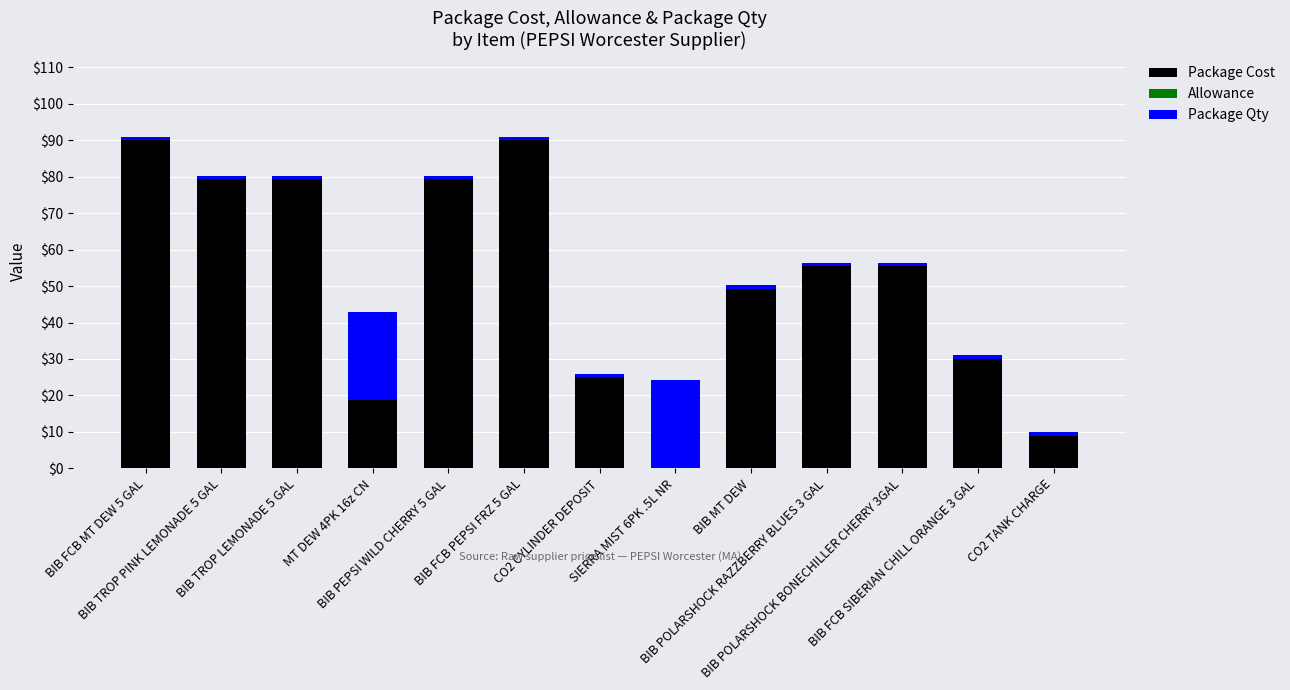

Does the chart contain stacked bars?

Yes